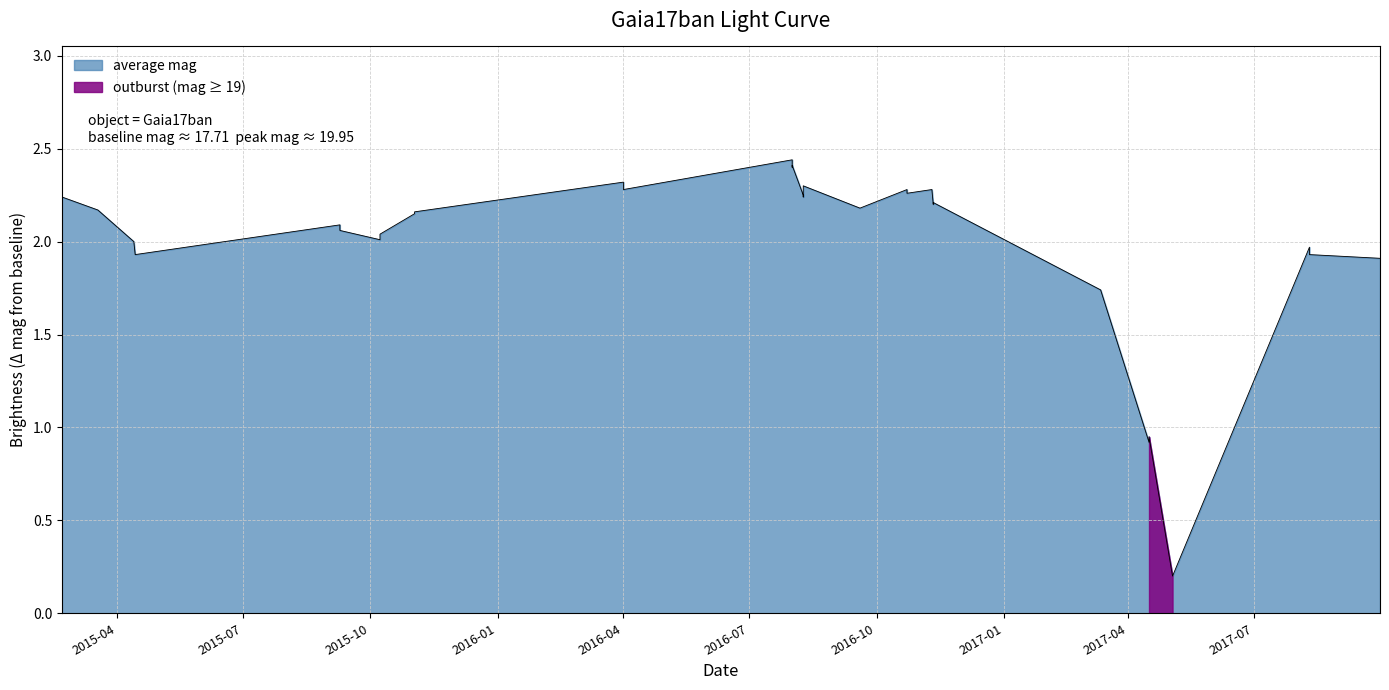

What is the sum of the values at 2016-11-11 and 2016-08-09?

4.4